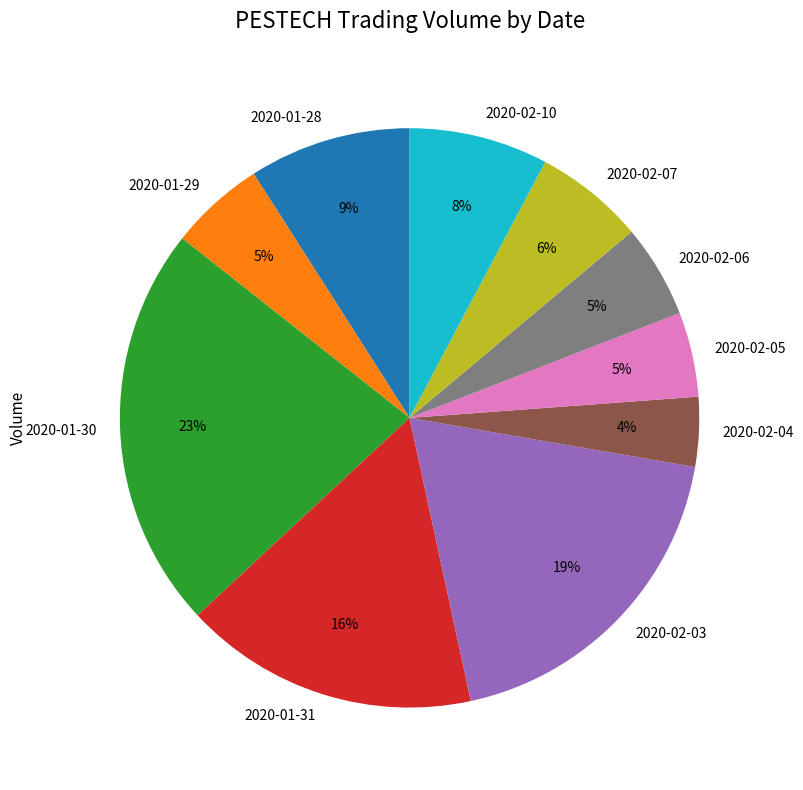

Is the sum of 2020-02-03 and 2020-01-30 greater than half?

No